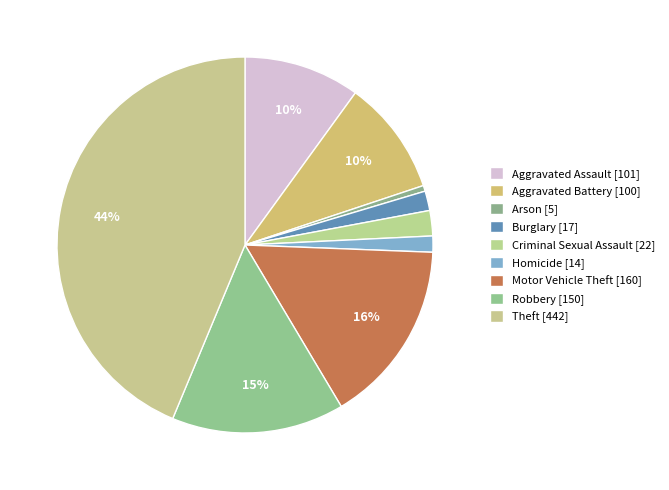

Which slice is the smallest?

Arson